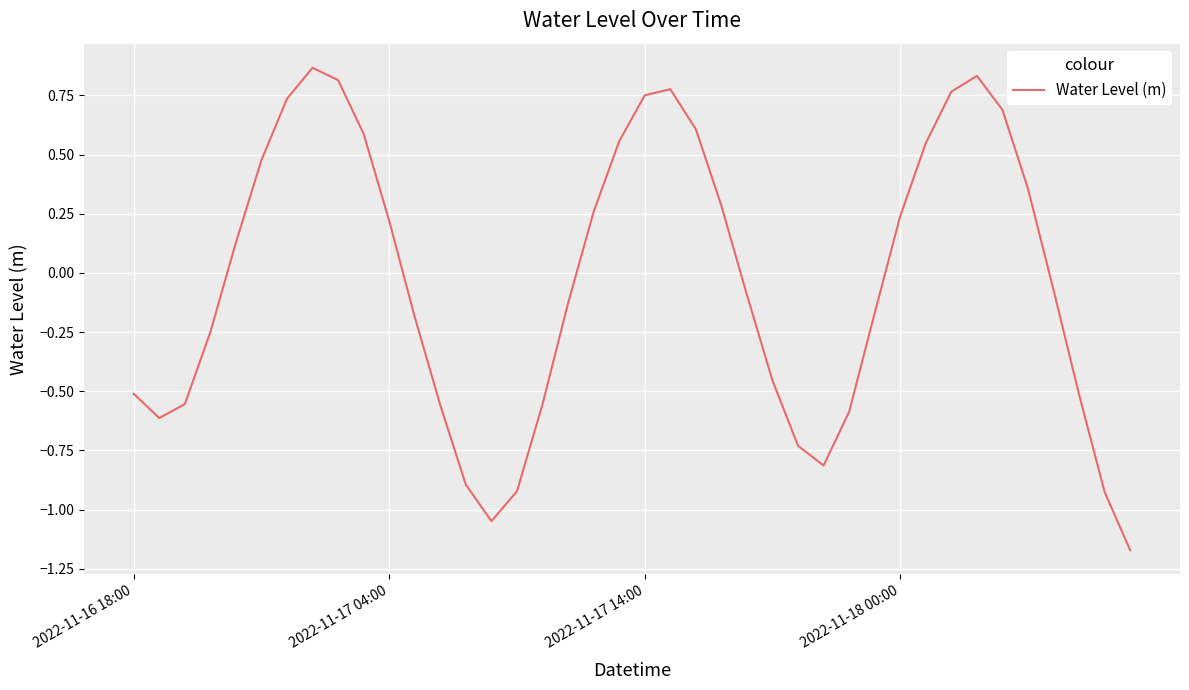

What is the difference between the maximum and minimum values?

2.0